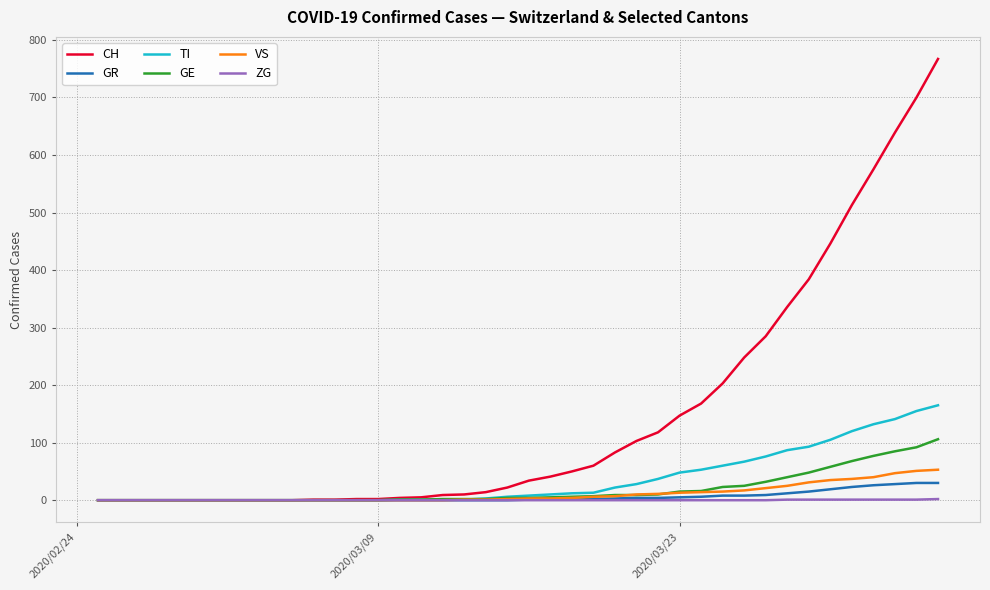

What is the highest value of the CH series?

767